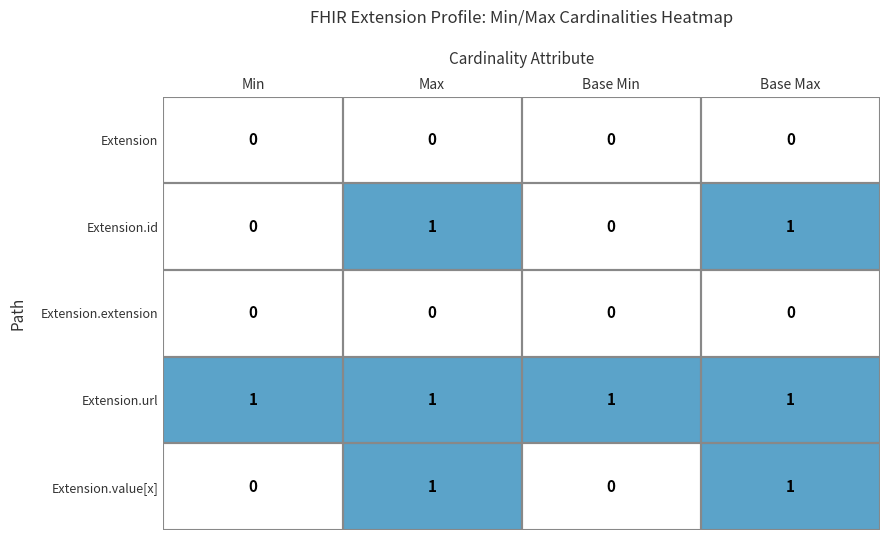

Count the Extension.id values in the range 0 to 1.

4